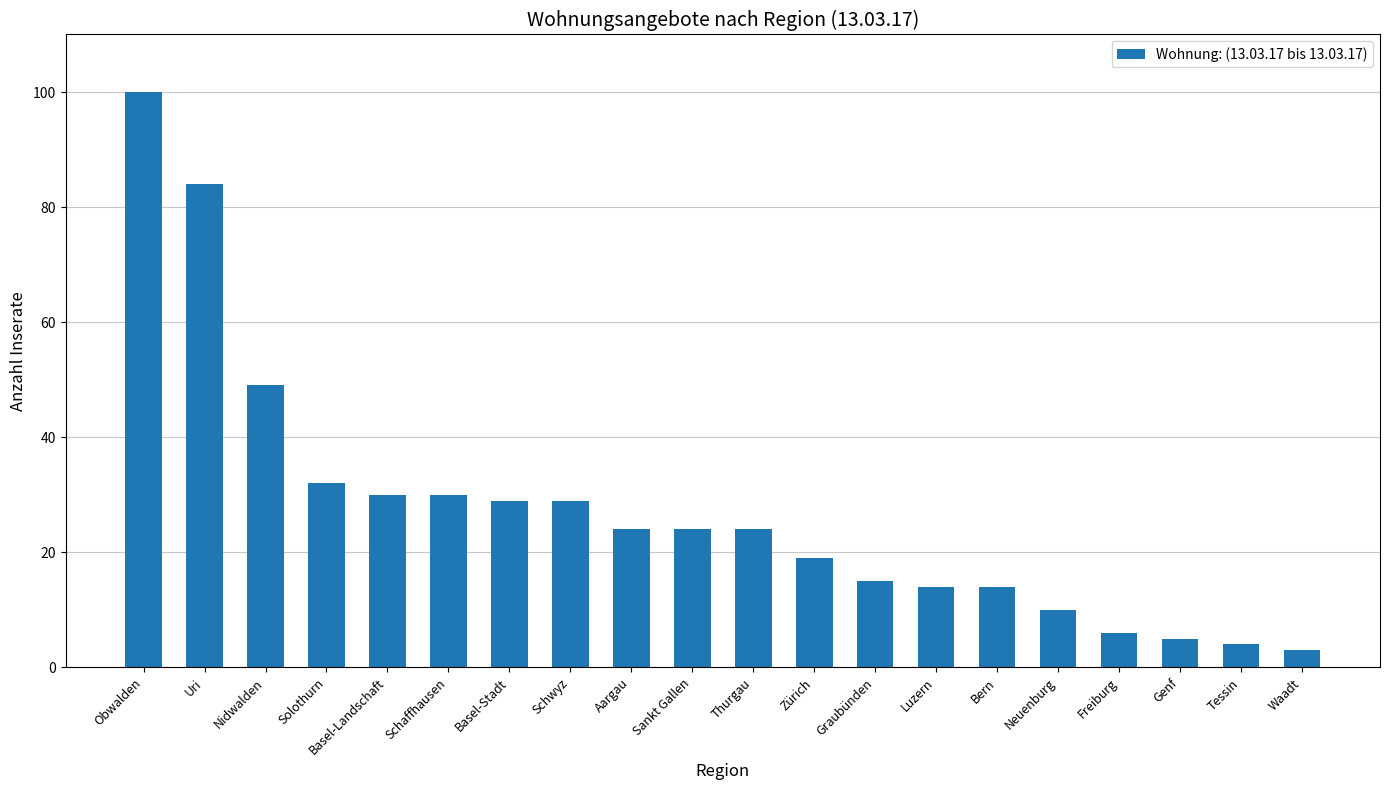

The value at Freiburg is 6. True or false?

True